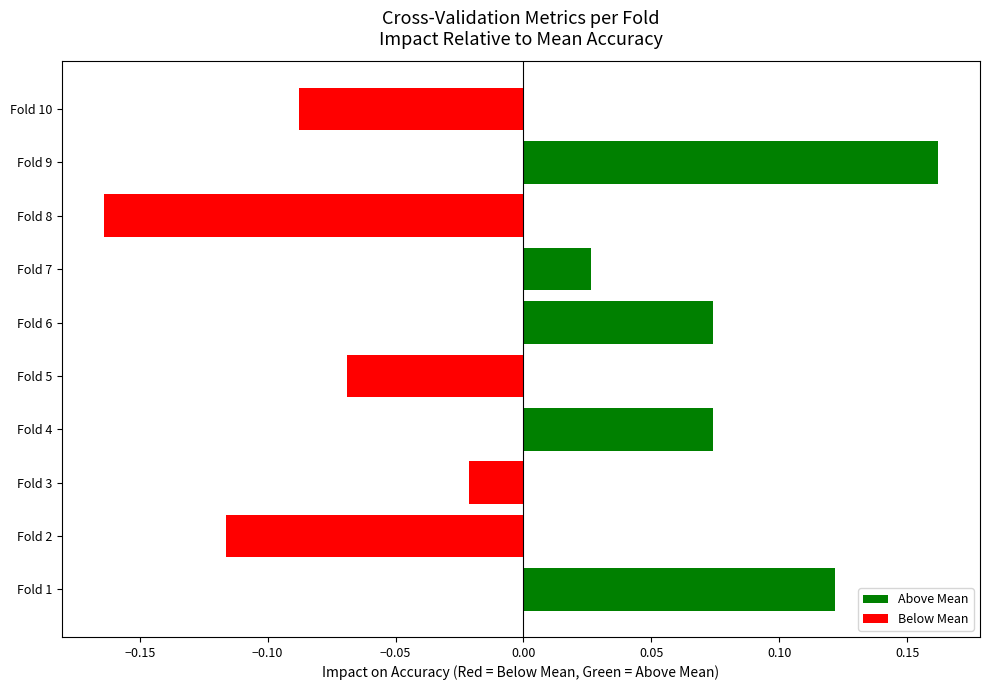

At which category does the chart reach its peak across all series?

Fold 9